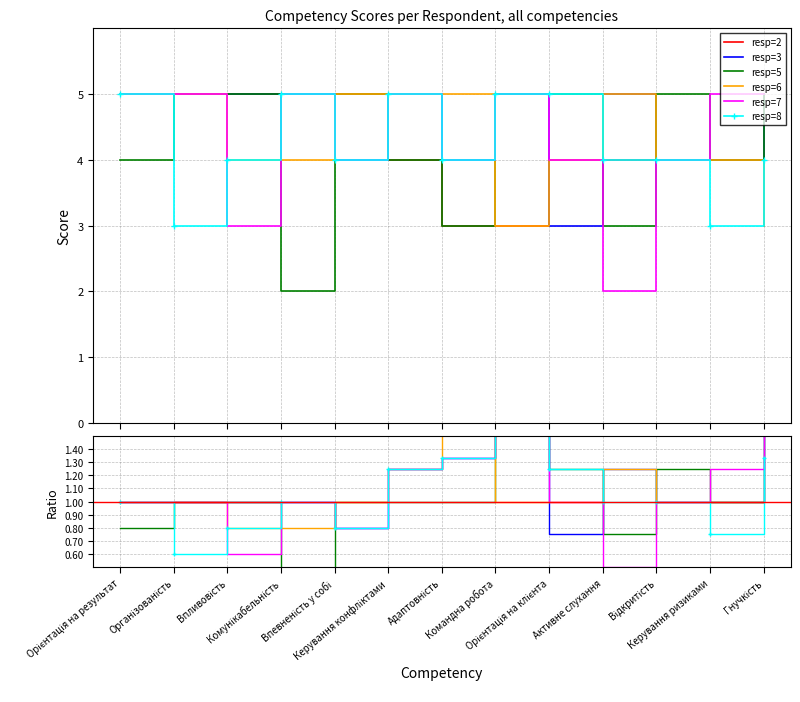

At how many categories does at least one series exceed 3?

13